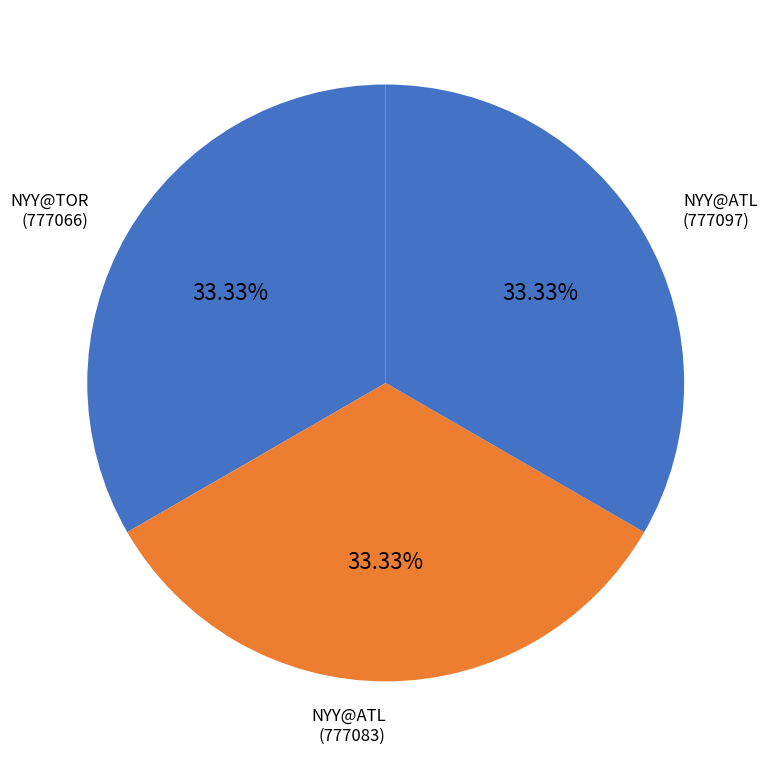

To the nearest percent, what is the average slice percentage?

33%